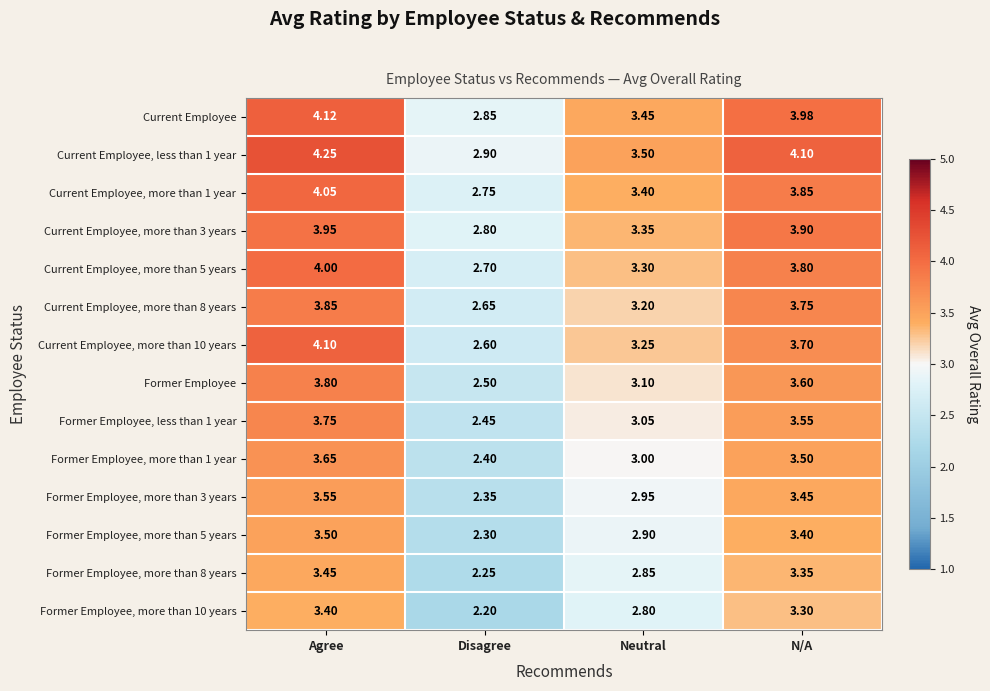

At which category does the chart reach its peak across all series?

Agree